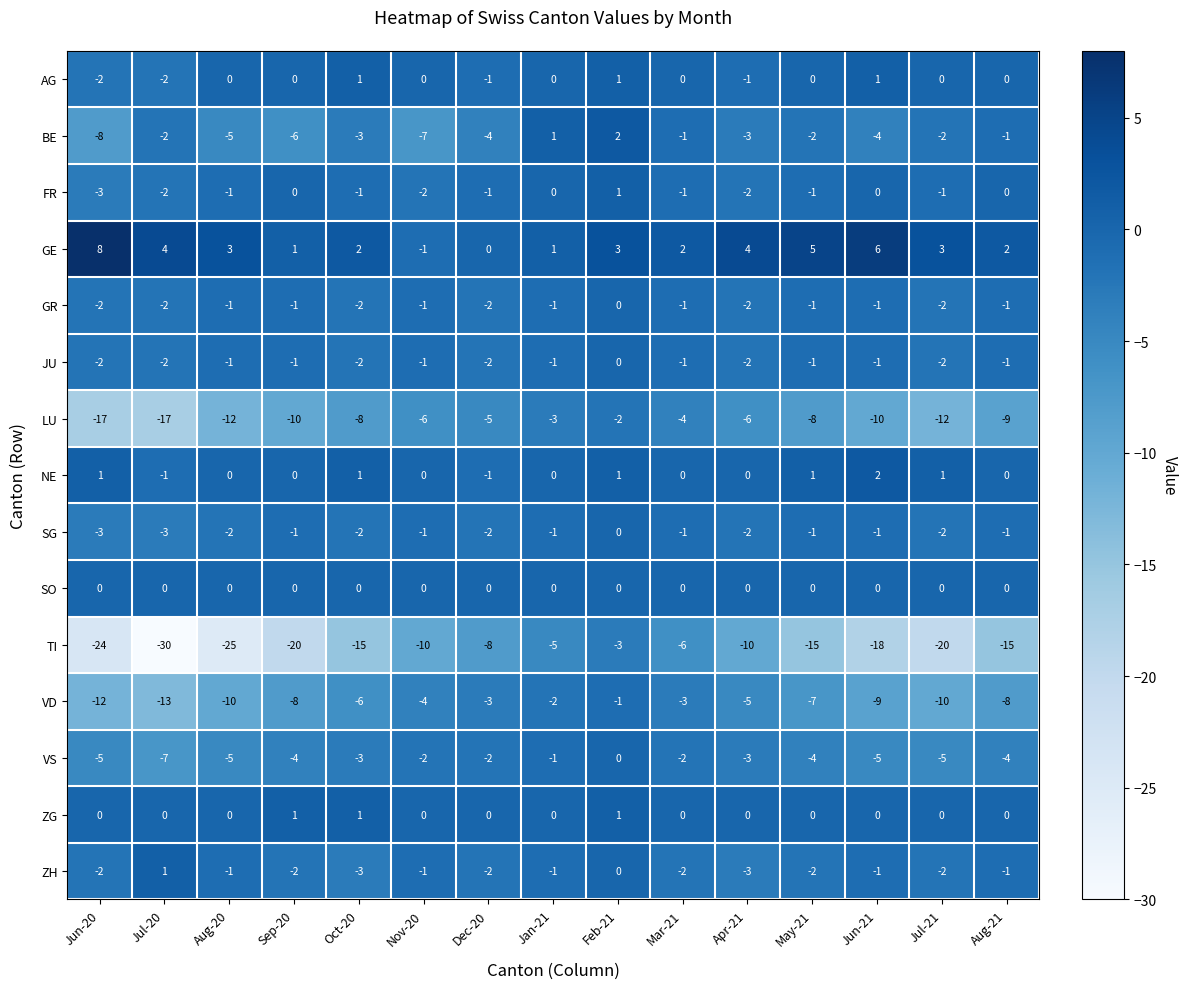

The value of FR at Jul-21 is -2. True or false?

False